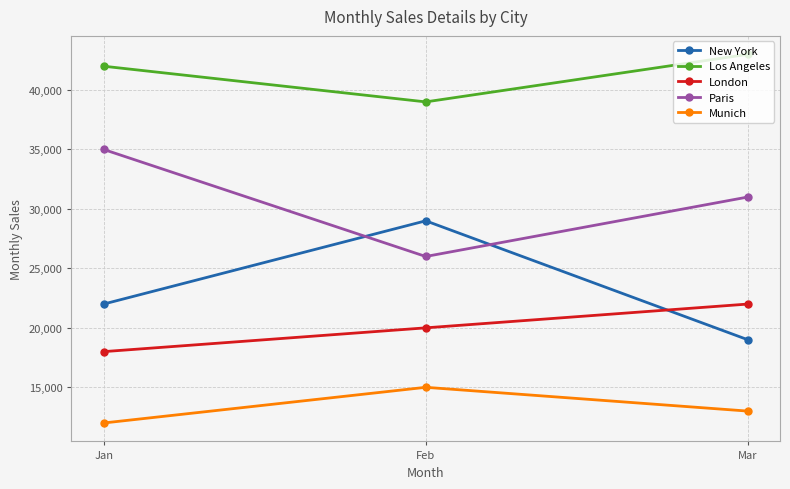

What is the sum of all Paris values?

92000